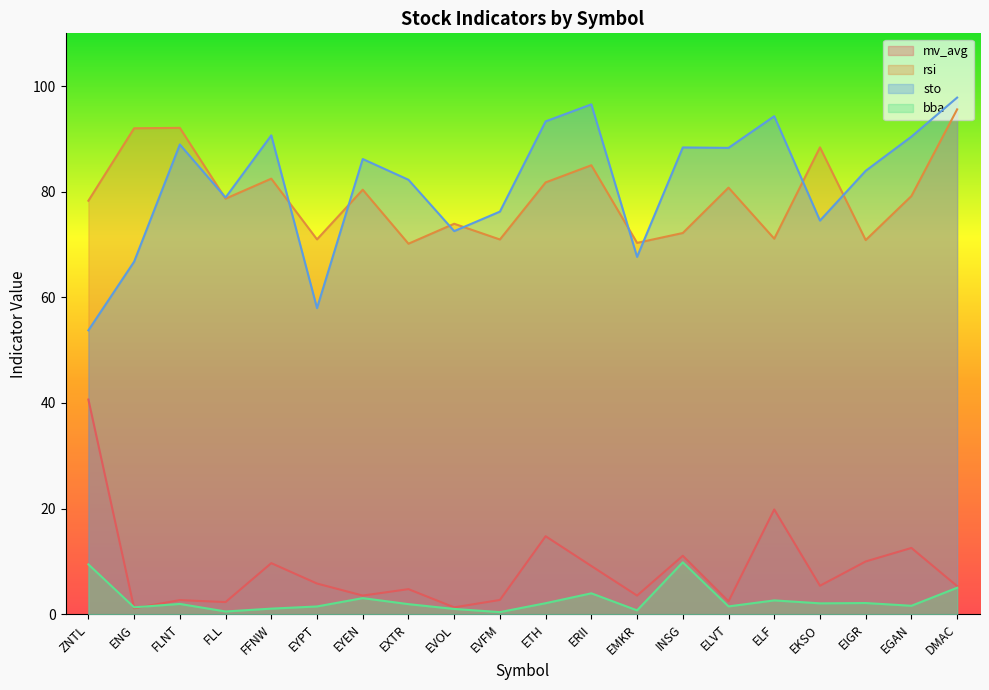

How many lines are shown in the chart?

4